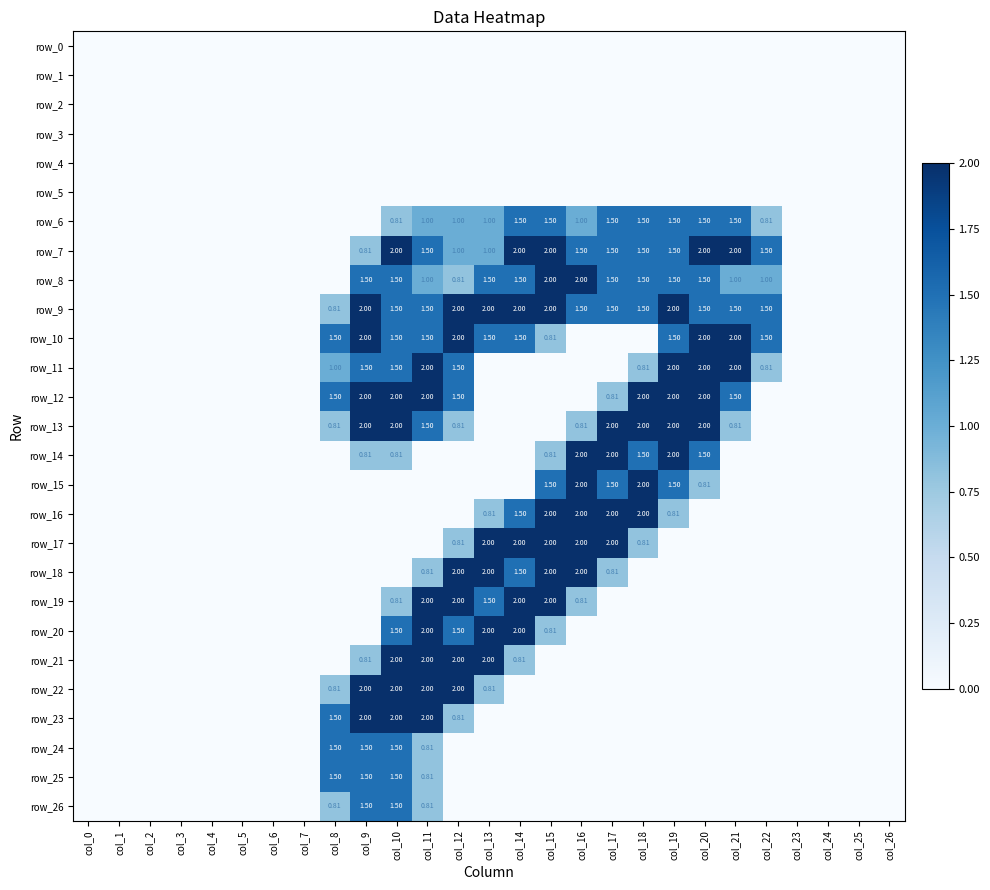

Where does the row_9 series first go above 1?

col_9